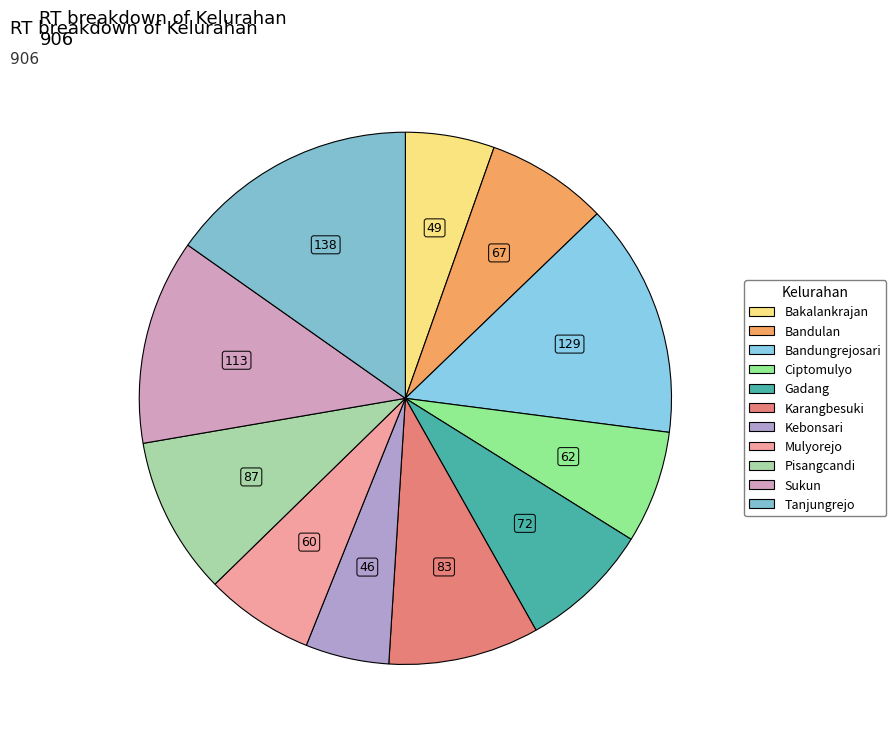

How many slices are in this pie chart?

11